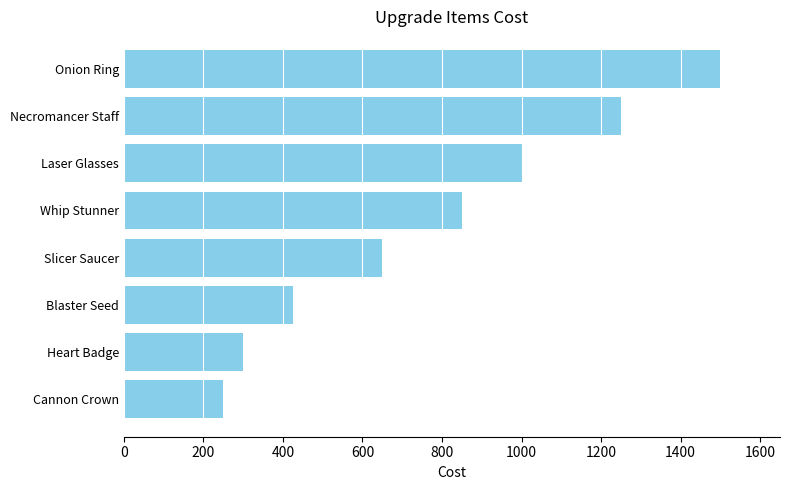

Count the number of categories in the chart.

8